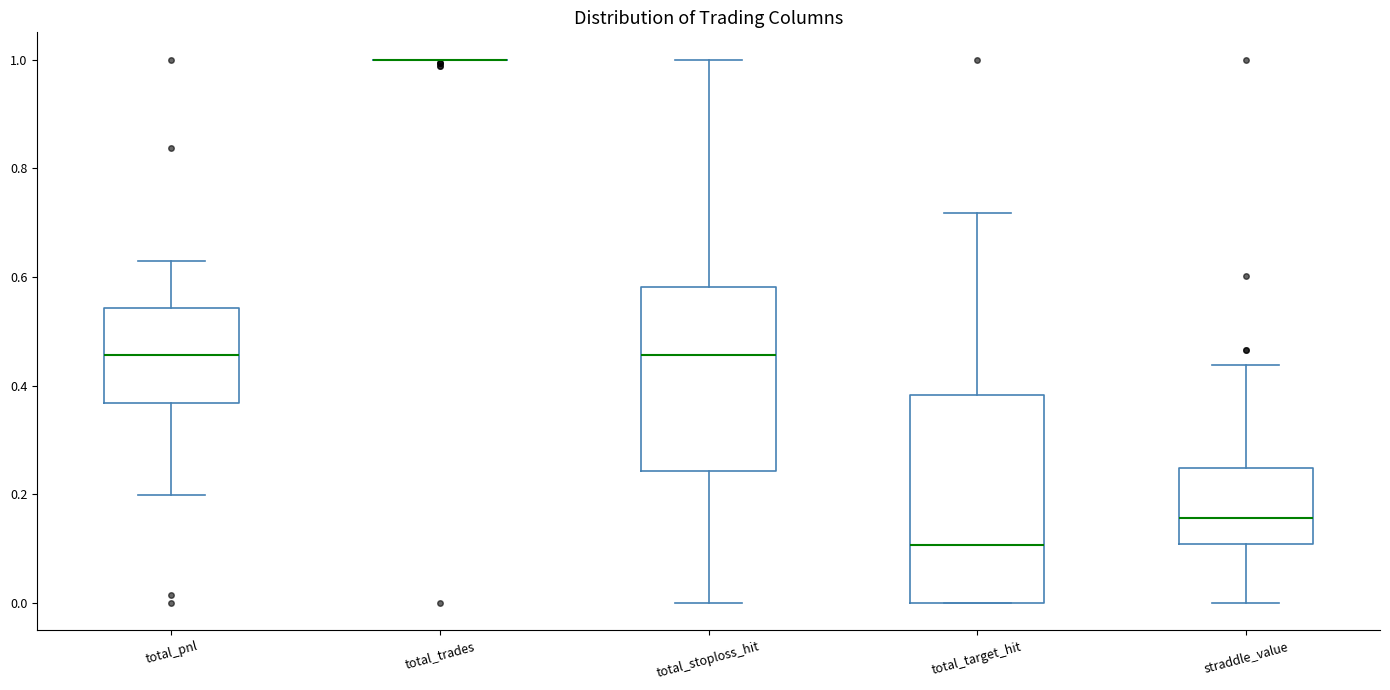

Which box is the tallest, from its lower edge to its upper edge?

total_target_hit